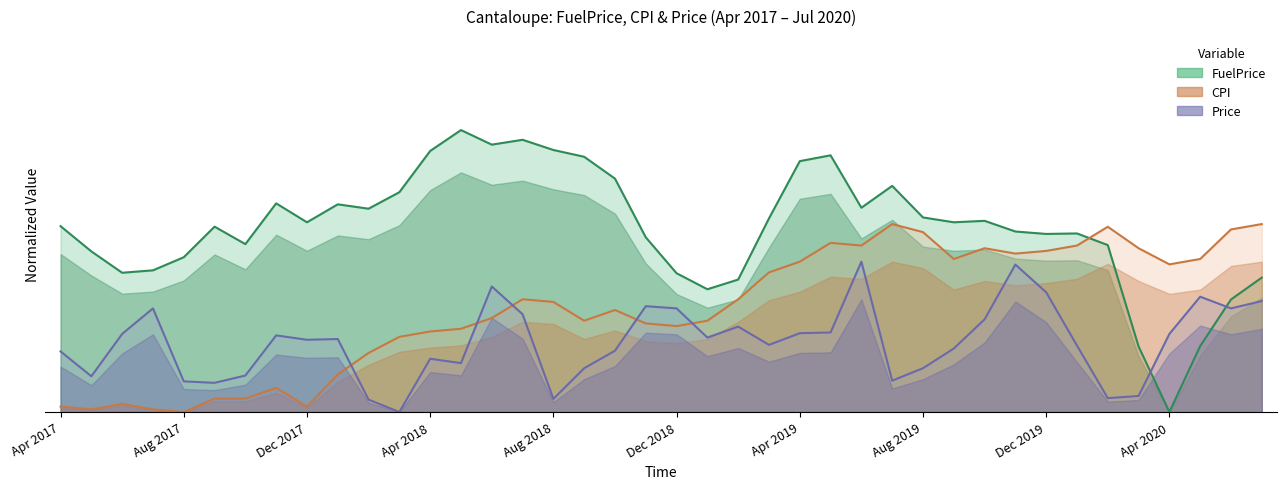

True or false: Price has more than 1 interior local peaks.

True